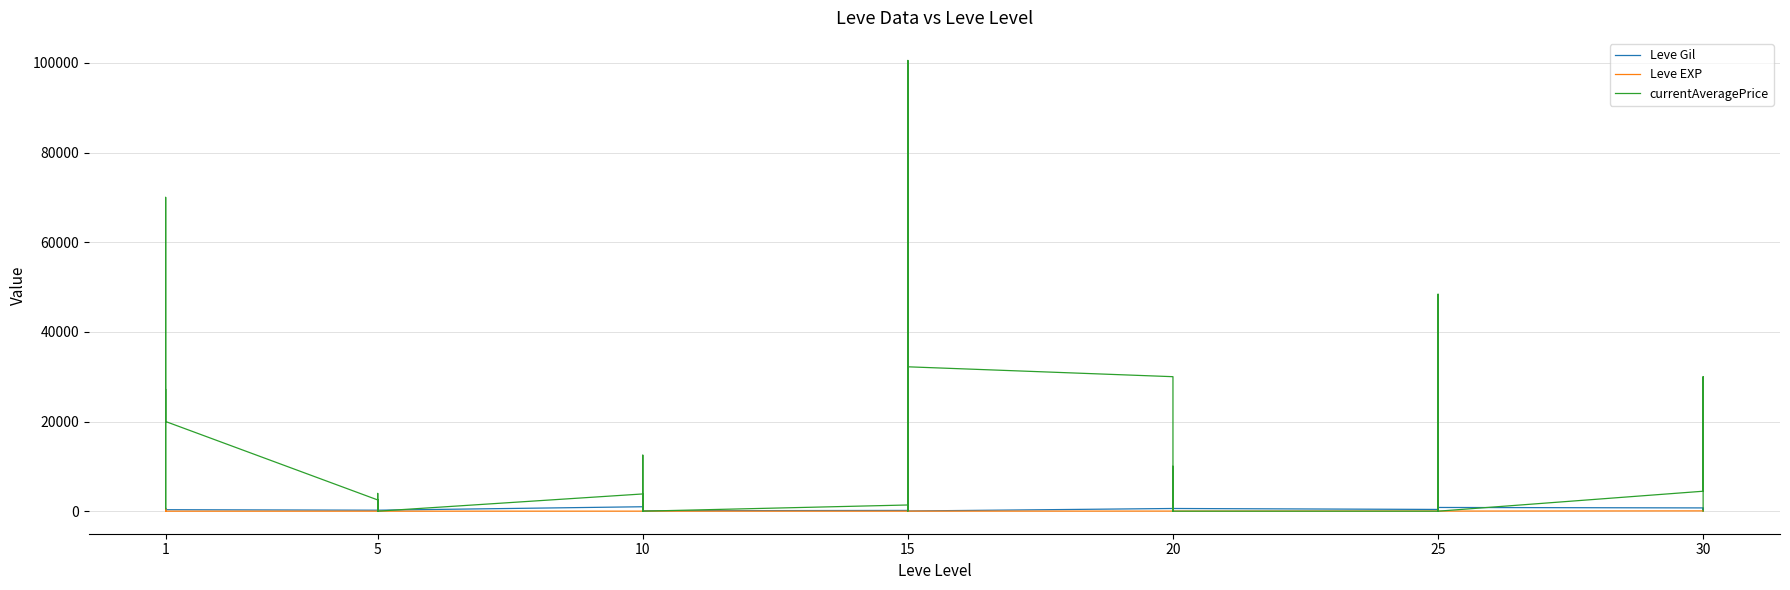

What is the maximum value for Leve EXP?

630